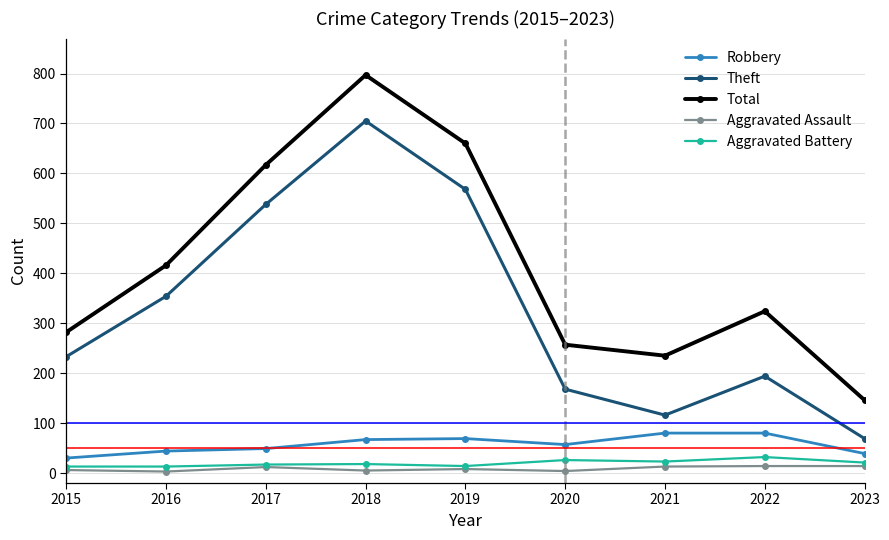

What is the greatest value displayed?

797